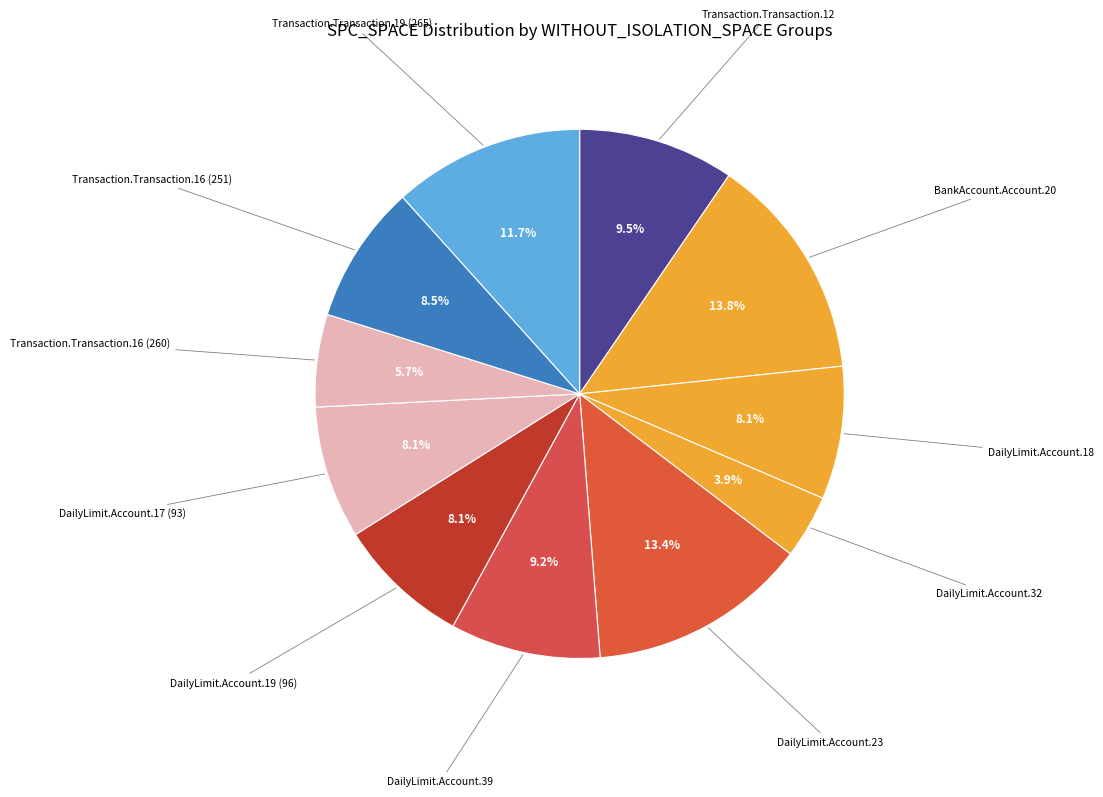

How many segments does this pie chart have?

11